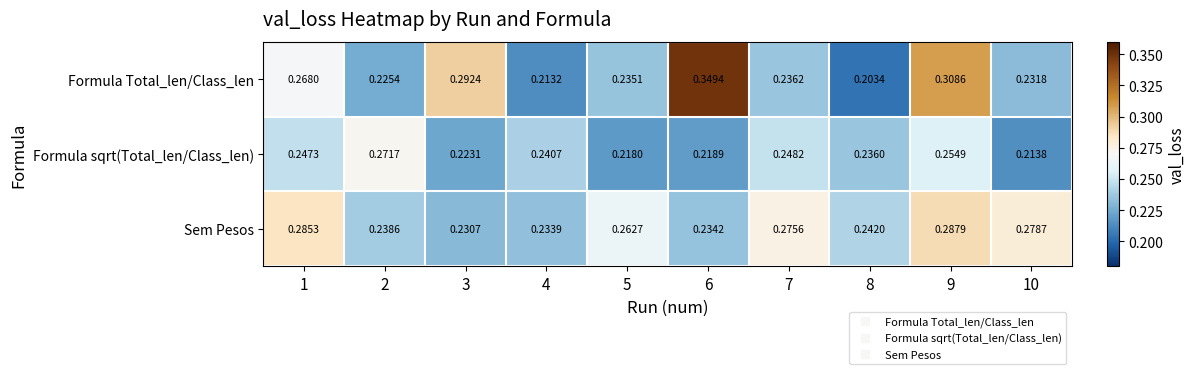

Between 2 and 9, which series saw the biggest shift?

Formula Total_len/Class_len